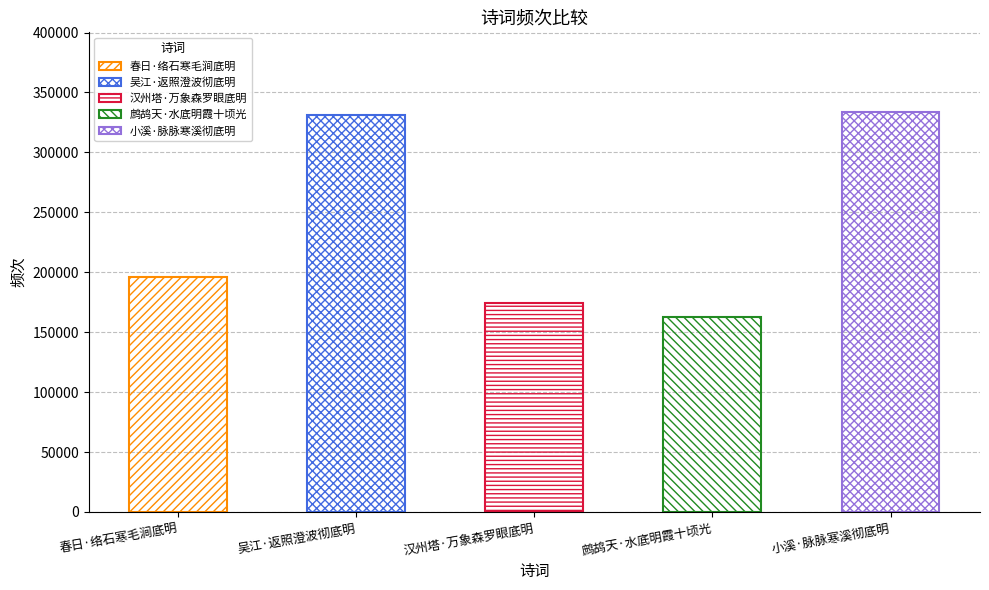

Which category has the highest value across all series?

小溪·脉脉寒溪彻底明